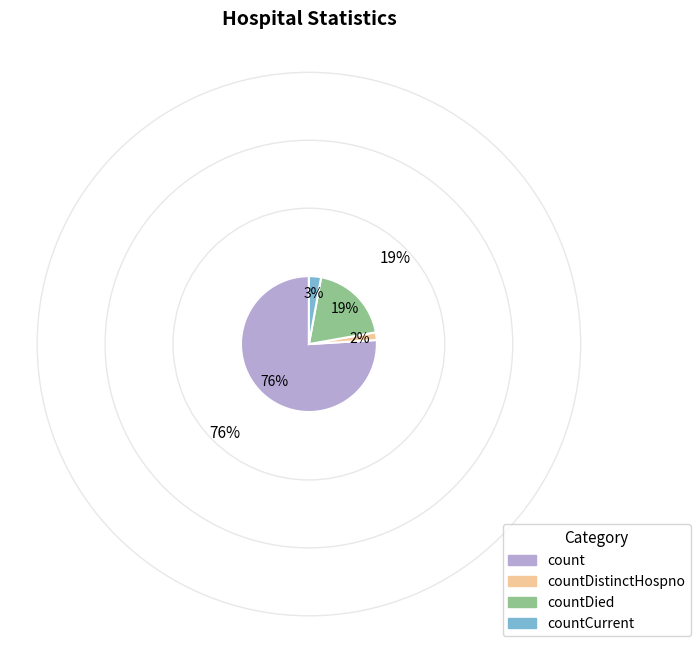

Is the sum of countDistinctHospno and countDied greater than half?

No